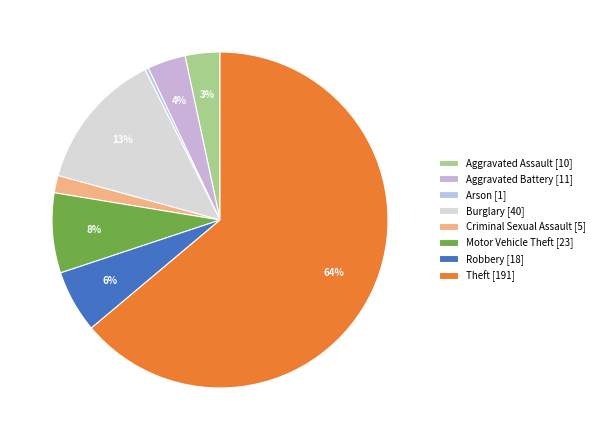

To the nearest percent, what percentage of the pie is Criminal Sexual Assault?

2%